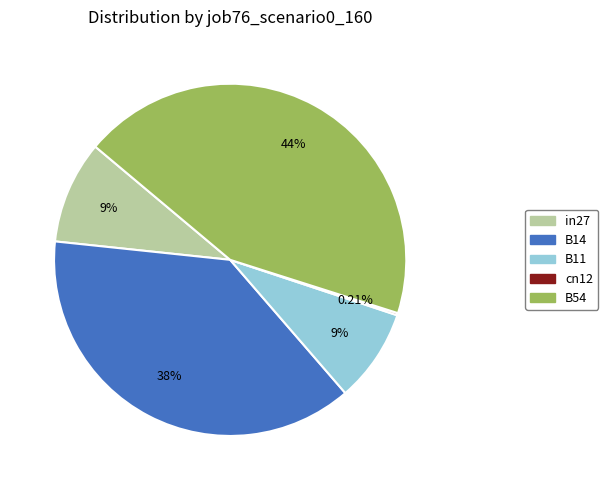

Does any single category account for the majority?

No